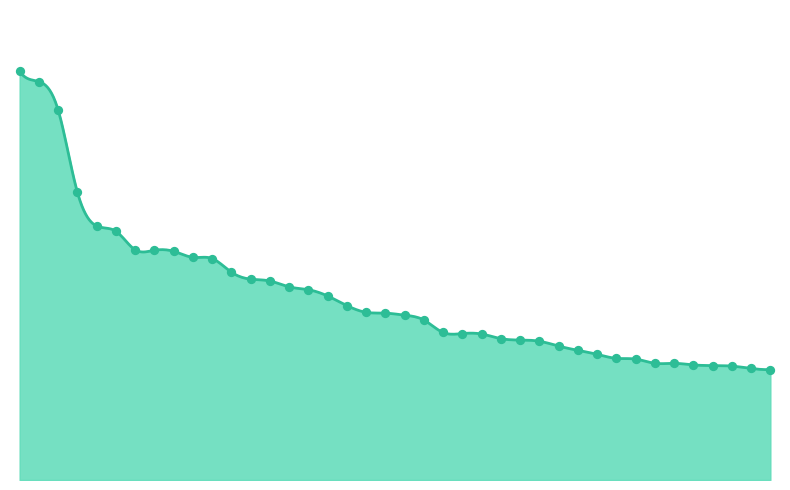

Between 40 and 19, which is larger?

19